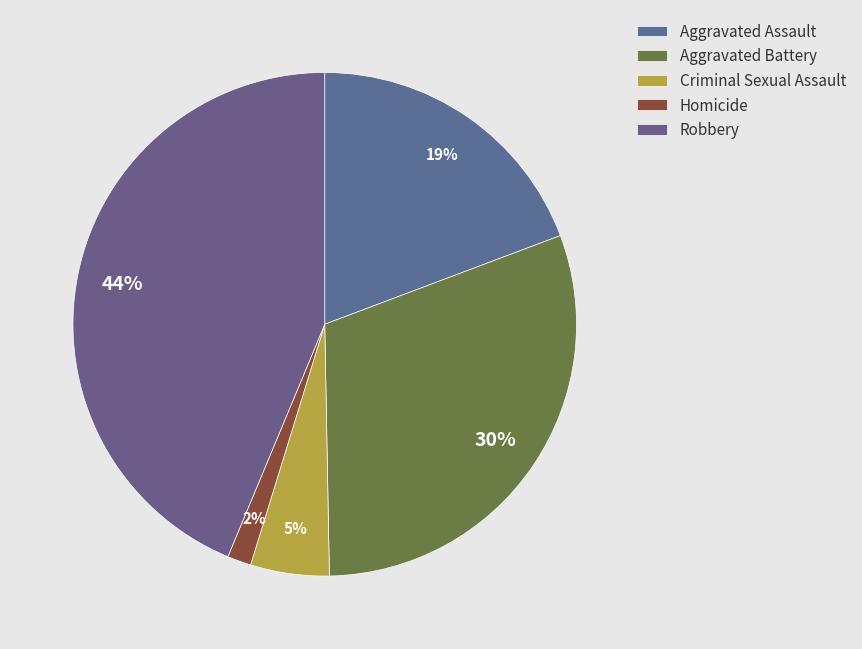

To the nearest percent, what is the difference between the Aggravated Battery and Criminal Sexual Assault slice percentages?

25%